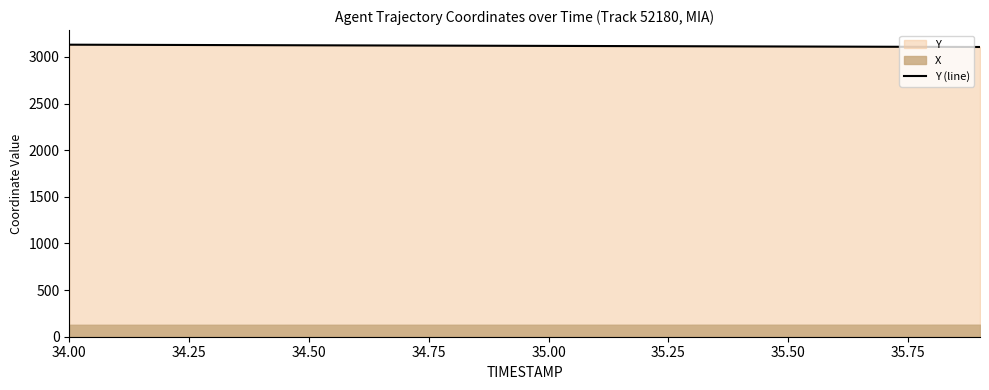

The value of Y (line) at 35.50 is 4842.8. True or false?

False